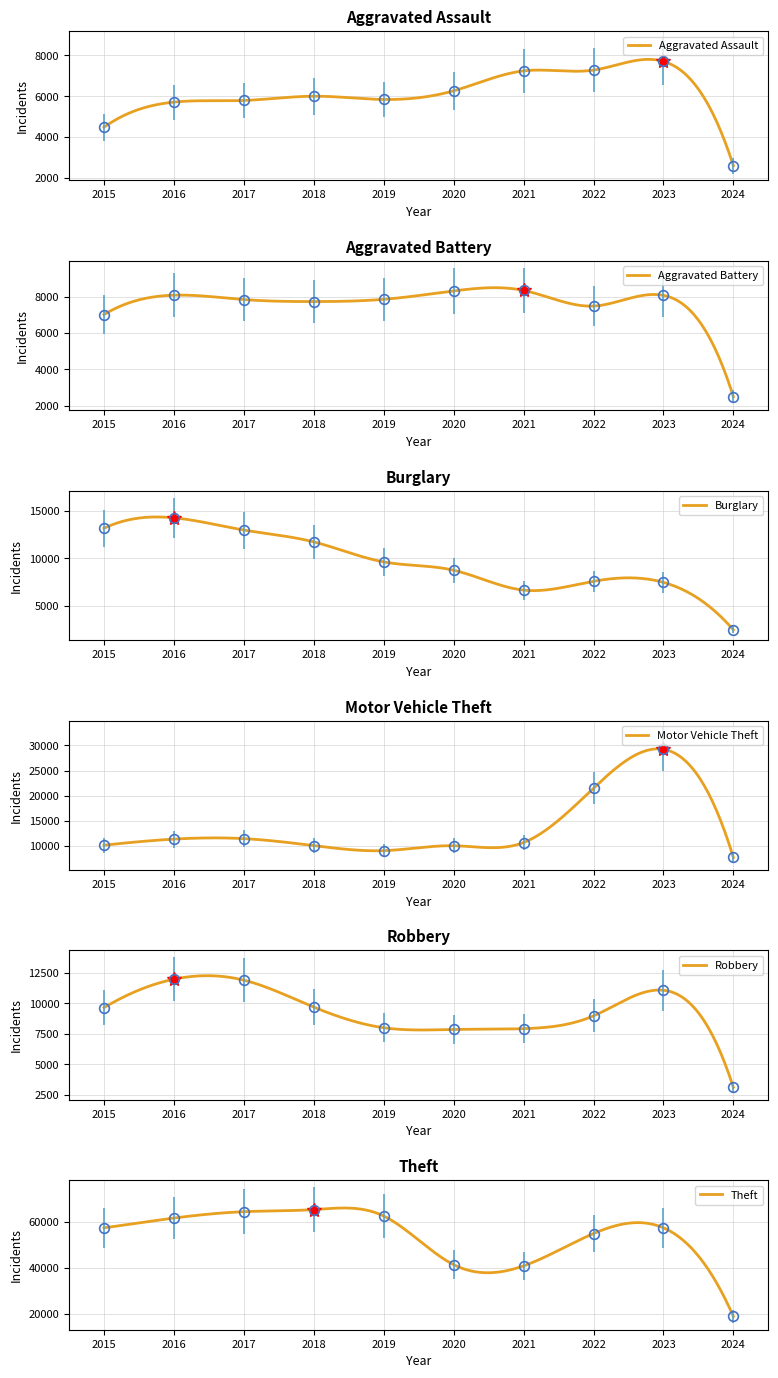

What is the highest value of the Aggravated Battery series?

8347